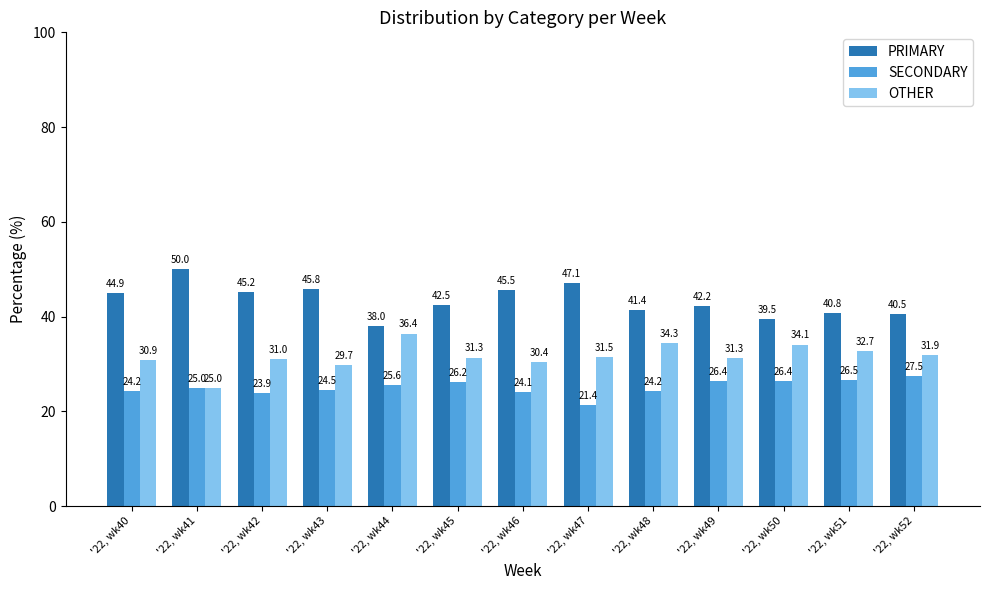

What are all the series names shown in the legend?

PRIMARY, SECONDARY, OTHER